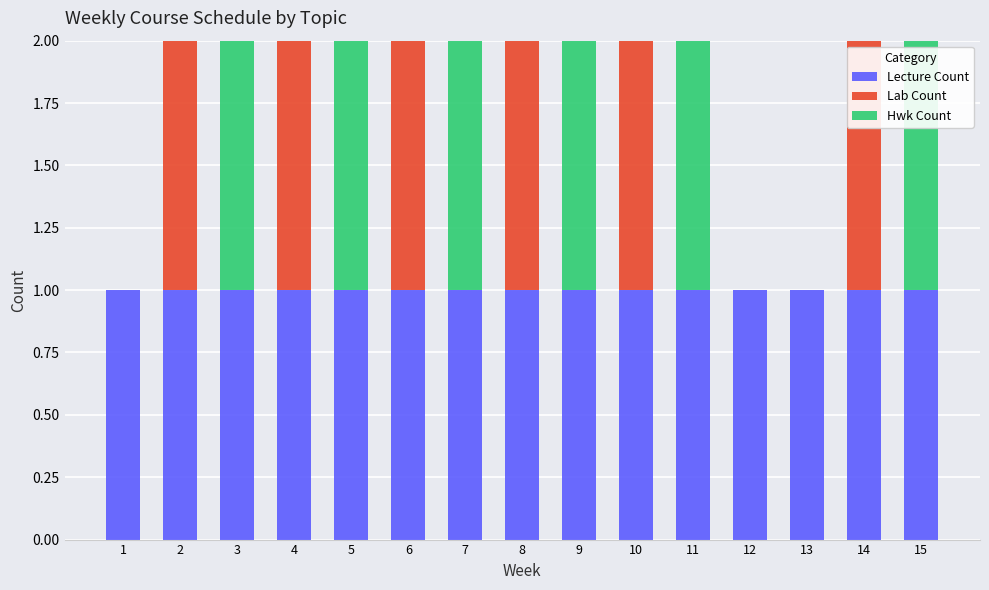

The Lecture Count series shows 1 at 9. True or false?

True